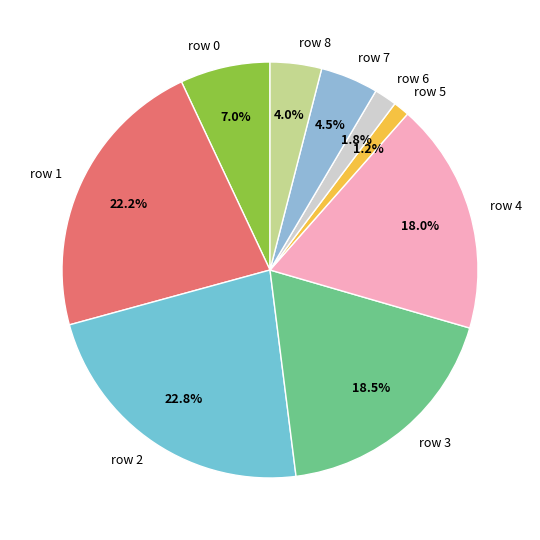

Is there any slice that represents more than half of the pie?

No